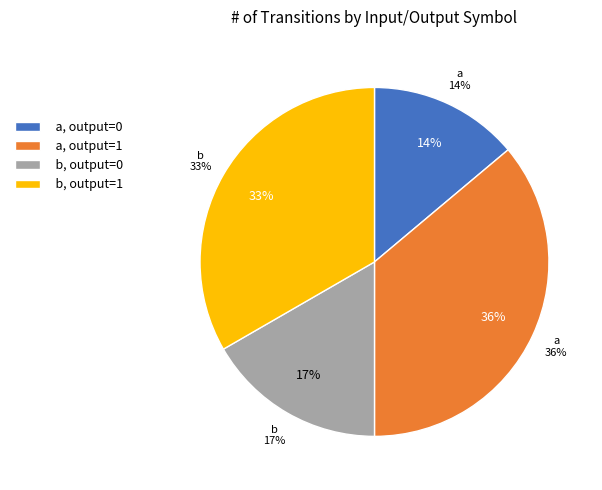

Do a->1 (input a) and b->1 (input b) together represent more than half of the pie?

Yes